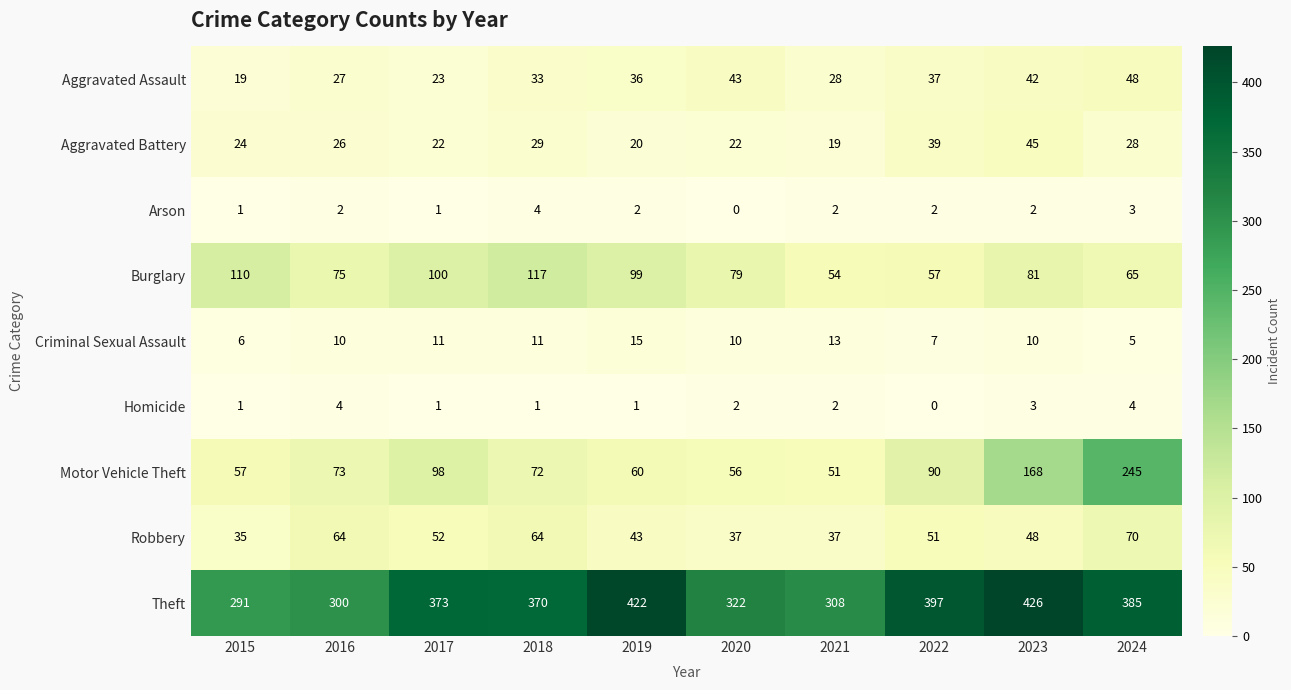

Which series has the widest spread of values?

Motor Vehicle Theft